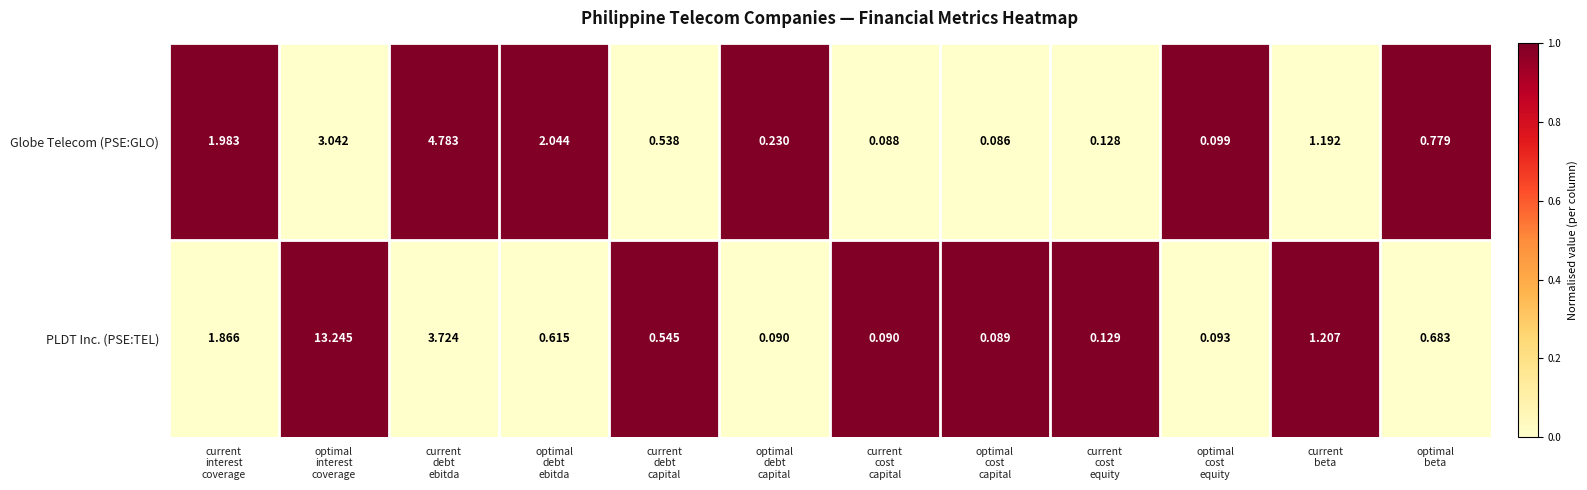

List the series in order of their peak value, lowest first.

Globe Telecom (PSE:GLO), PLDT Inc. (PSE:TEL)